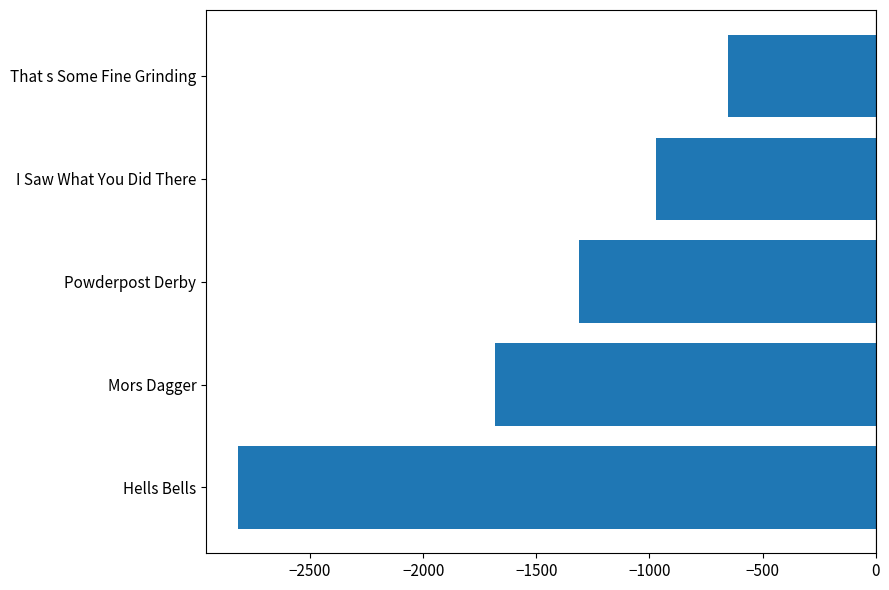

What is the difference between the maximum and minimum values?

2164.3